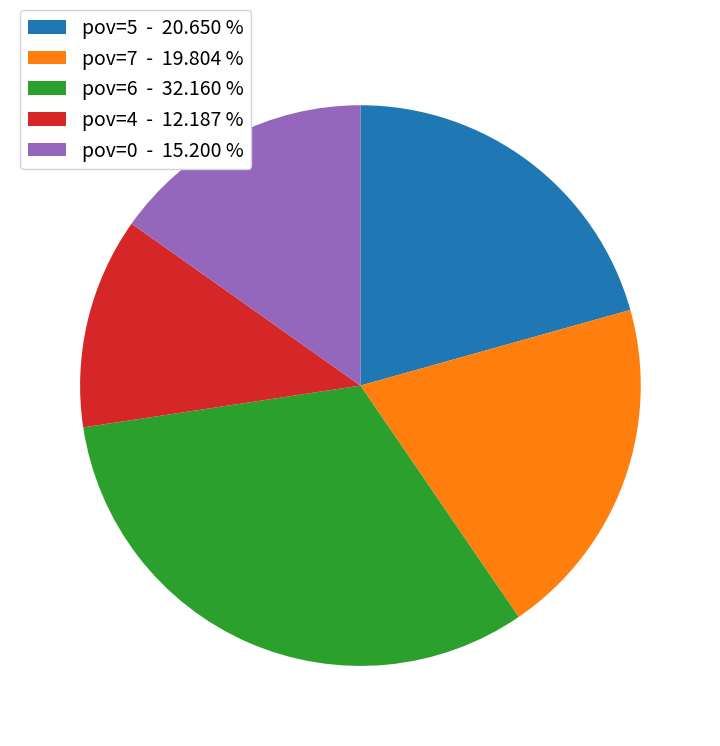

Which has a higher value, pov=6 - 32.160 % or pov=4 - 12.187 %?

pov=6 - 32.160 %